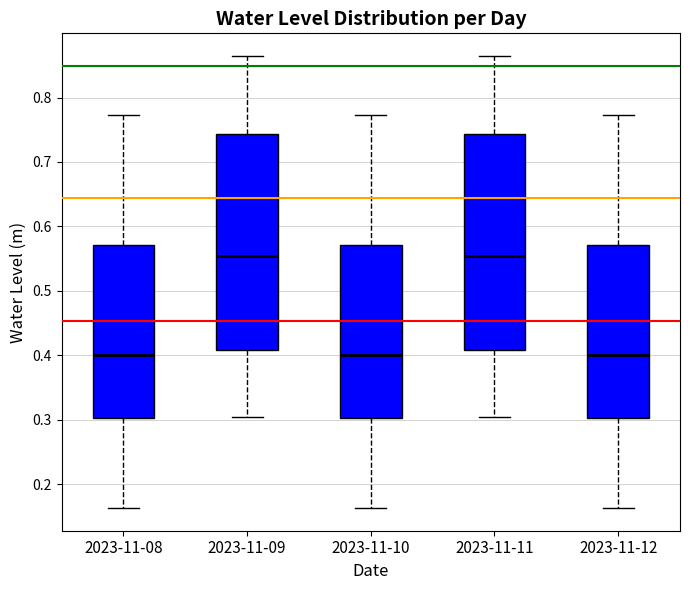

Reading left to right, read every box against the y-axis: the position of its median line, the range the box covers, and the ends of its whiskers. The values are not printed on the chart, so give them approximately, as read against the axis.

2023-11-08: median 0.40, box 0.30 to 0.57, whiskers 0.16 to 0.77
2023-11-09: median 0.55, box 0.41 to 0.74, whiskers 0.30 to 0.86
2023-11-10: median 0.40, box 0.30 to 0.57, whiskers 0.16 to 0.77
2023-11-11: median 0.55, box 0.41 to 0.74, whiskers 0.30 to 0.86
2023-11-12: median 0.40, box 0.30 to 0.57, whiskers 0.16 to 0.77